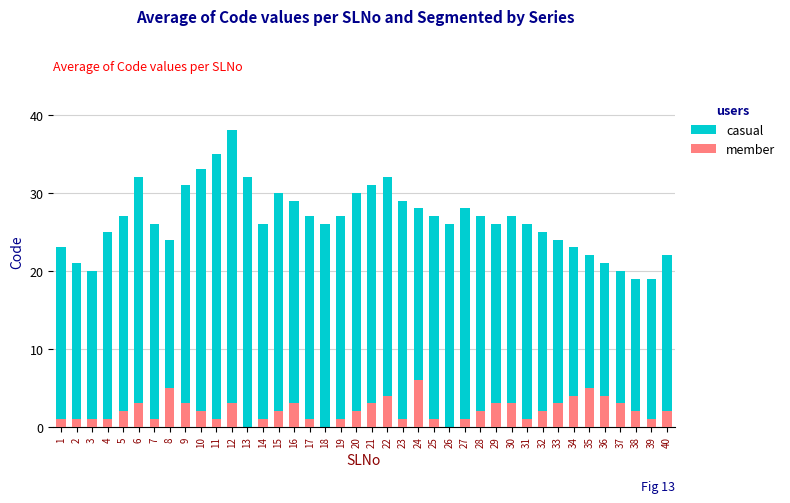

Reading left to right, transcribe all the data shown in this chart.

casual: 1=23	2=21	3=20	4=25	5=27	6=32	7=26	8=24	9=31	10=33	11=35	12=38	13=32	14=26	15=30	16=29	17=27	18=26	19=27	20=30	21=31	22=32	23=29	24=28	25=27	26=26	27=28	28=27	29=26	30=27	31=26	32=25	33=24	34=23	35=22	36=21	37=20	38=19	39=19	40=22
member: 1=1	2=1	3=1	4=1	5=2	6=3	7=1	8=5	9=3	10=2	11=1	12=3	13=0	14=1	15=2	16=3	17=1	18=0	19=1	20=2	21=3	22=4	23=1	24=6	25=1	26=0	27=1	28=2	29=3	30=3	31=1	32=2	33=3	34=4	35=5	36=4	37=3	38=2	39=1	40=2